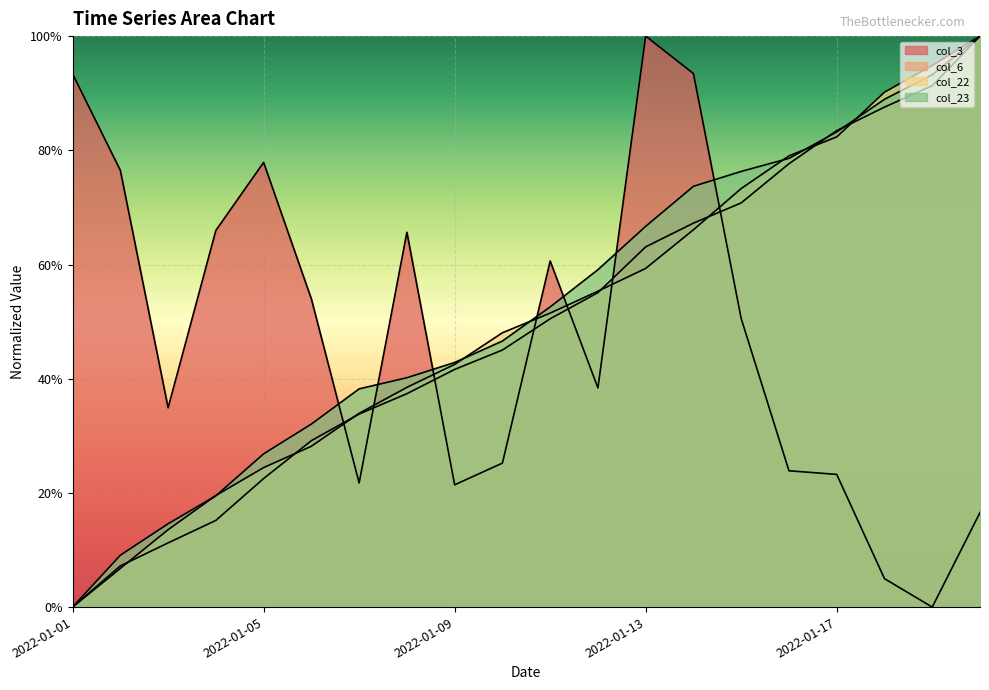

Where do col_23 and col_6 first cross each other?

2022-01-16 and 2022-01-17